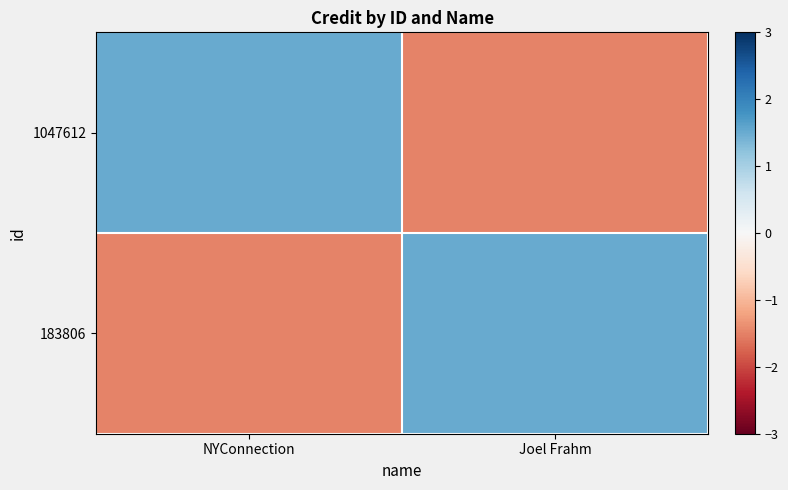

Reading left to right, what are all the values shown in this chart?

1047612: NYConnection=1.5	Joel Frahm=-1.5
183806: NYConnection=-1.5	Joel Frahm=1.5